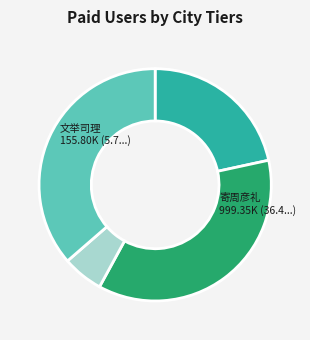

How many slices are in this pie chart?

4